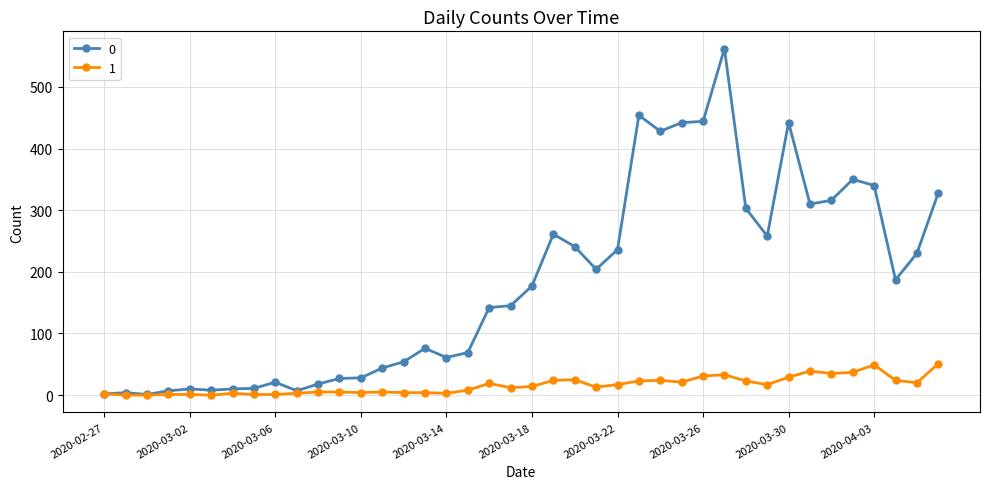

How many distinct data groups are displayed?

2